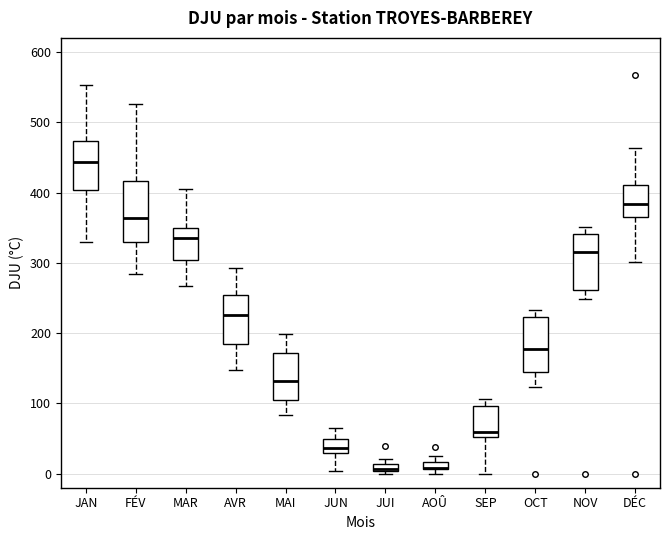

Where does the upper whisker of the box for AVR end on the y-axis? The values are not printed on the chart, so give them approximately, as read against the axis.

290